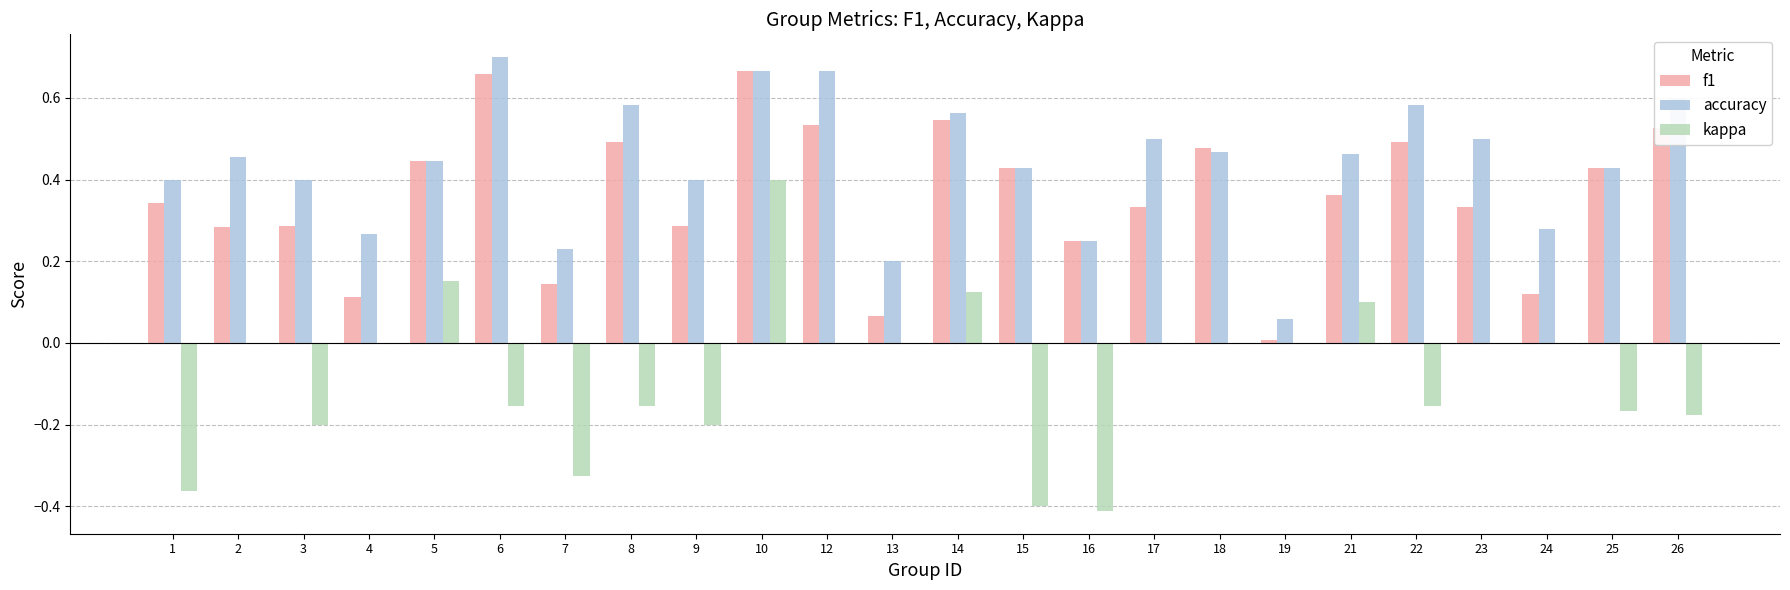

At which category does the chart reach its peak across all series?

6